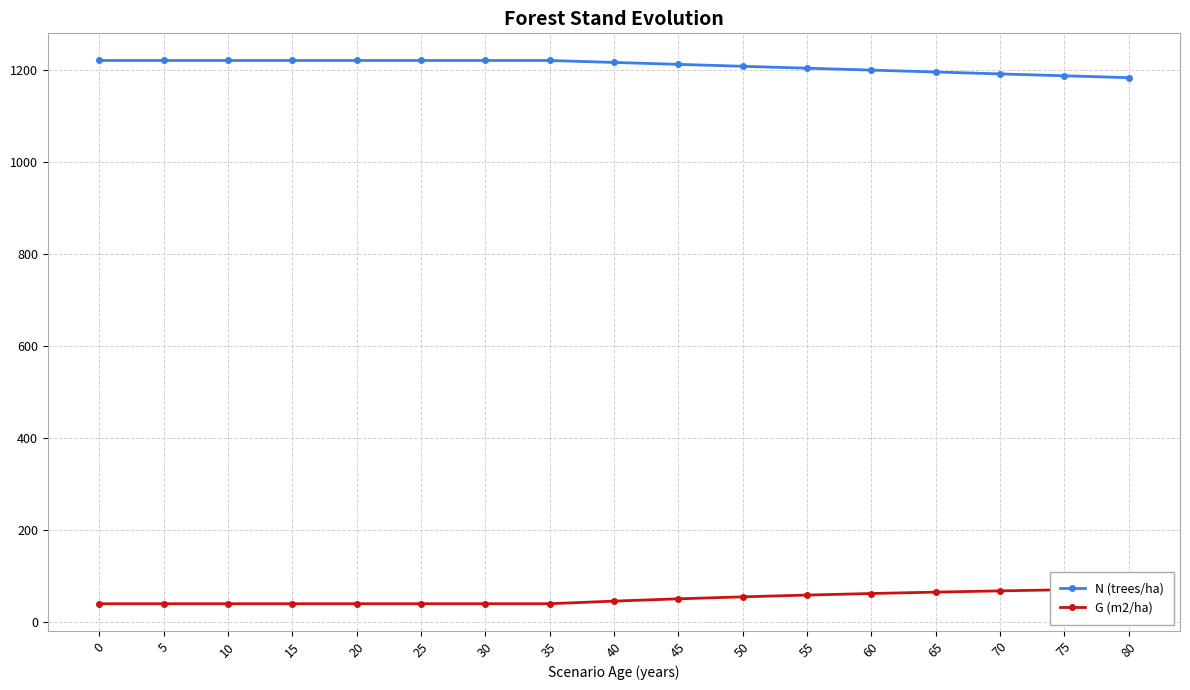

True or false: N (trees/ha) has a value of 851.3 at 15.

False